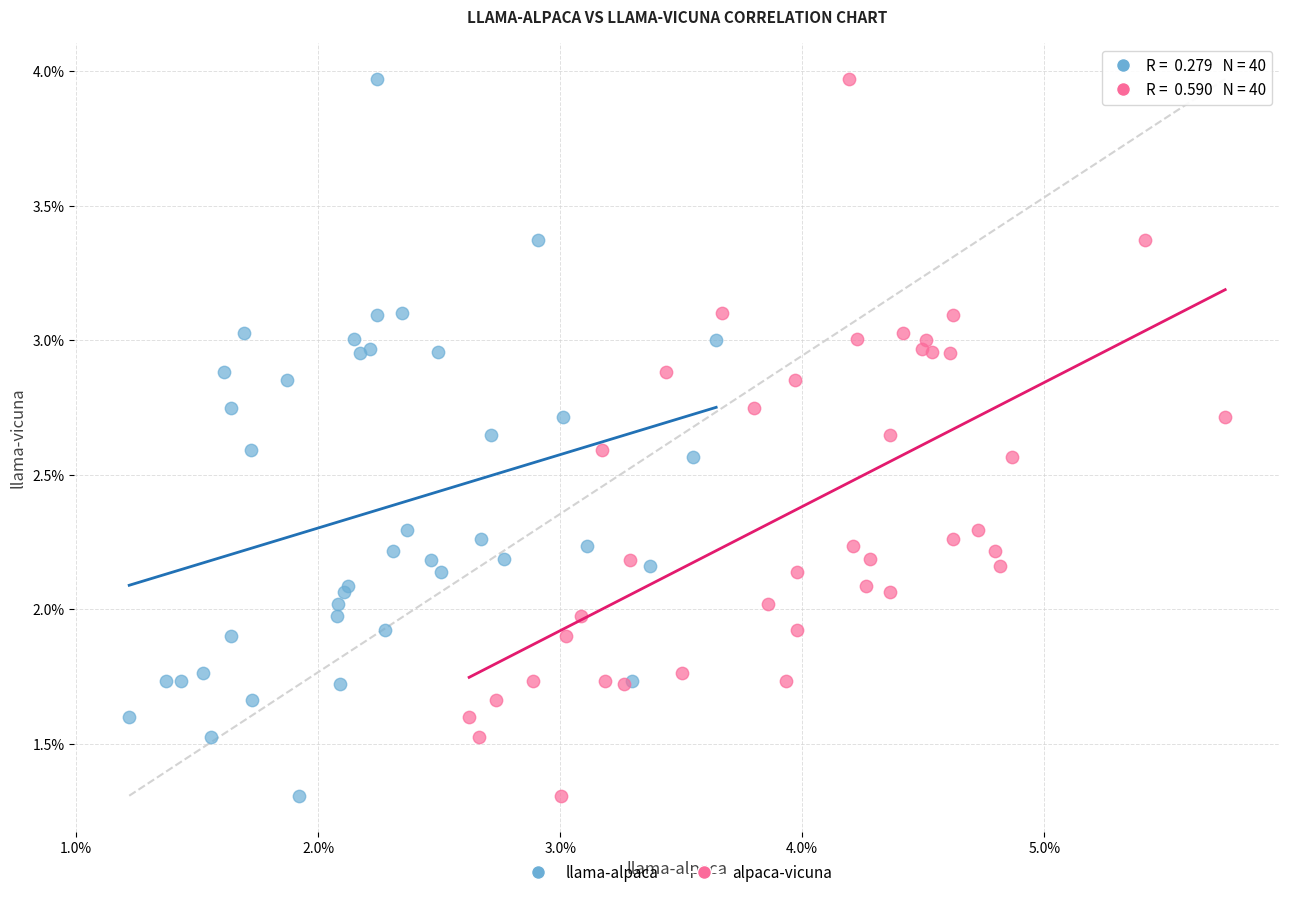

What are all the series names shown in the legend?

llama-alpaca, alpaca-vicuna